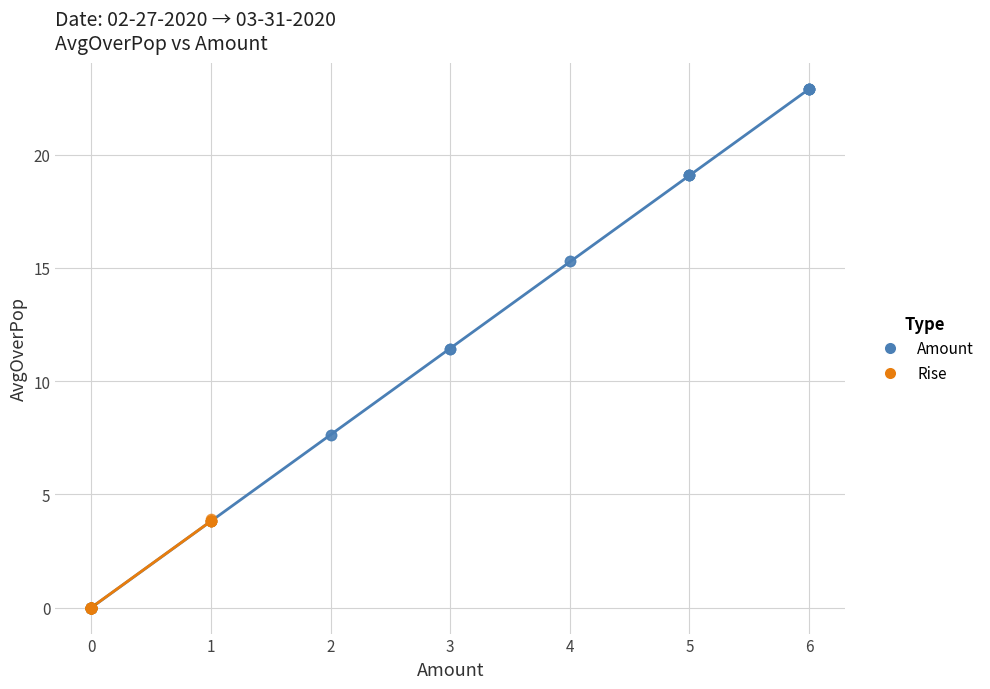

Which series has the largest Y range (max minus min)?

Amount